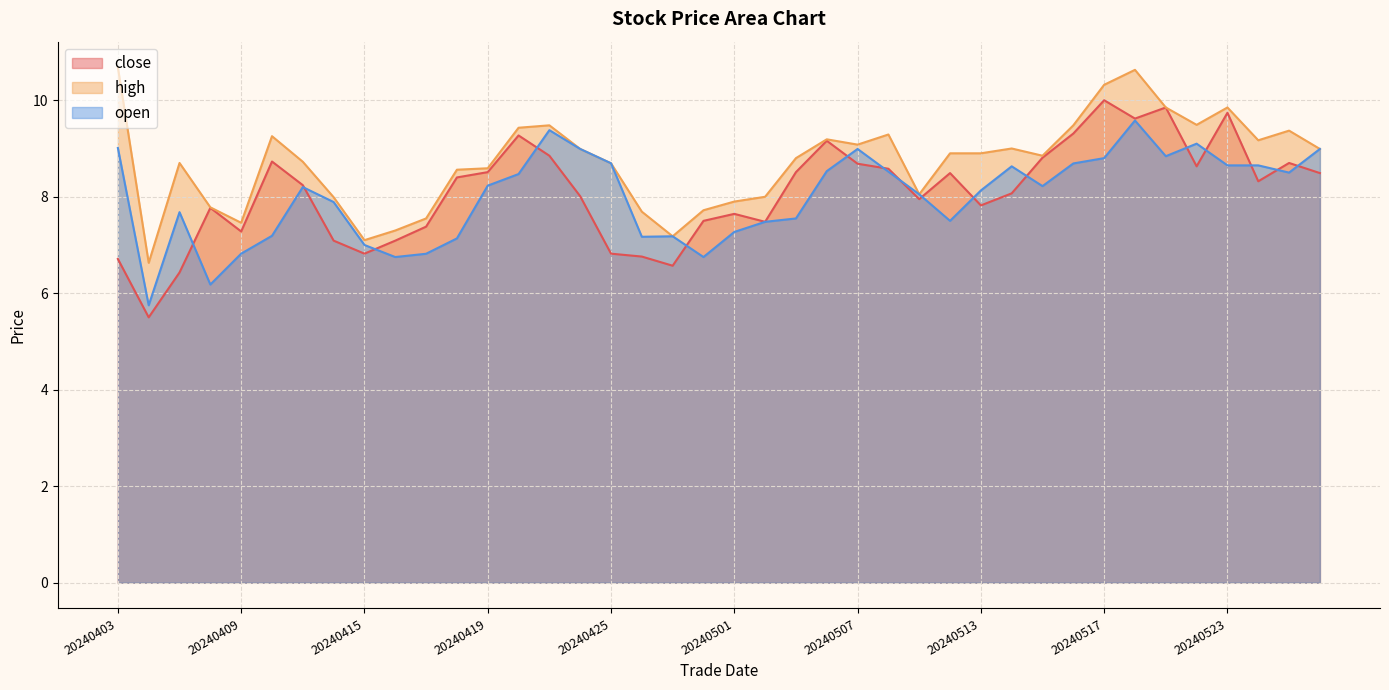

Read the high value at 20240410.

9.3